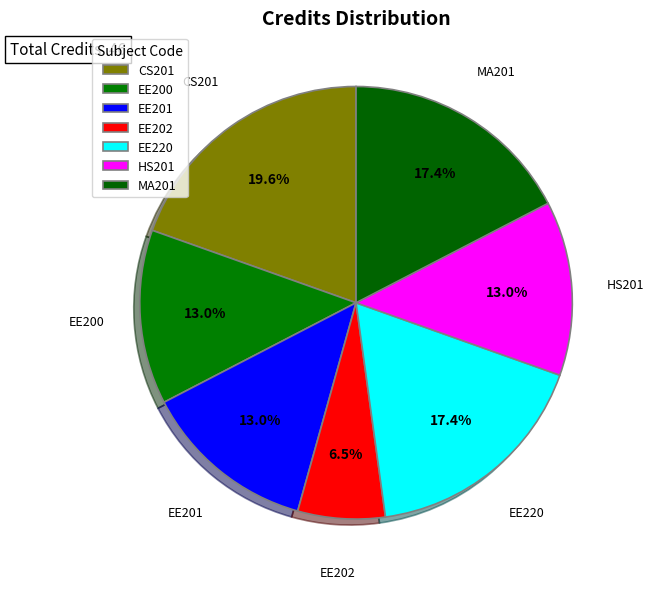

Is it true that EE200 is 13% of the pie?

True